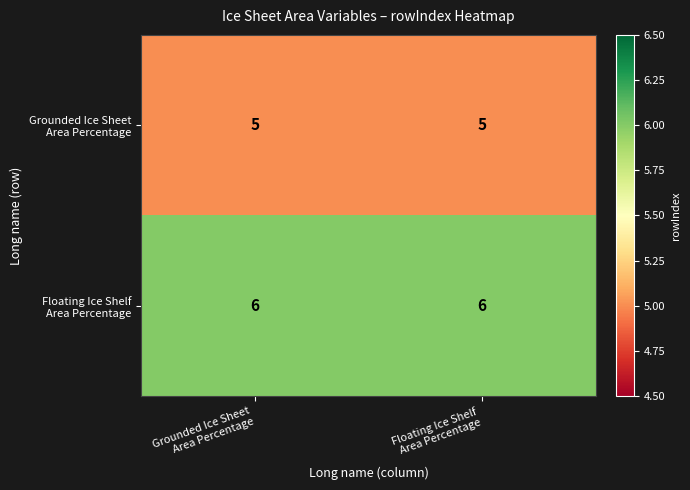

What is the greatest value displayed?

6